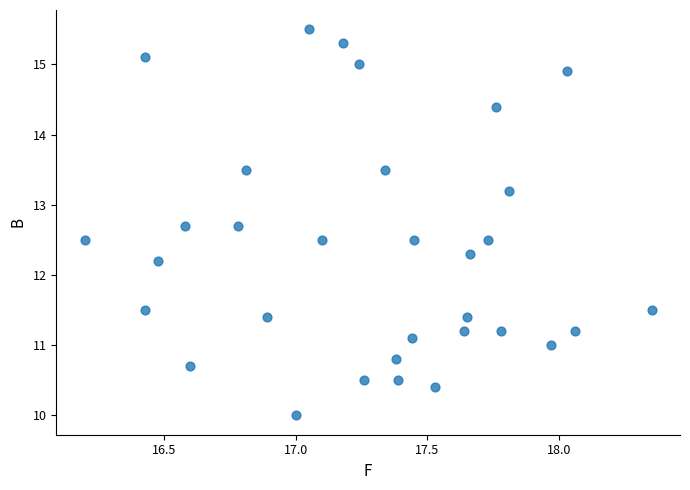

What Y value in the scatter plot is closest to 12?

12.2